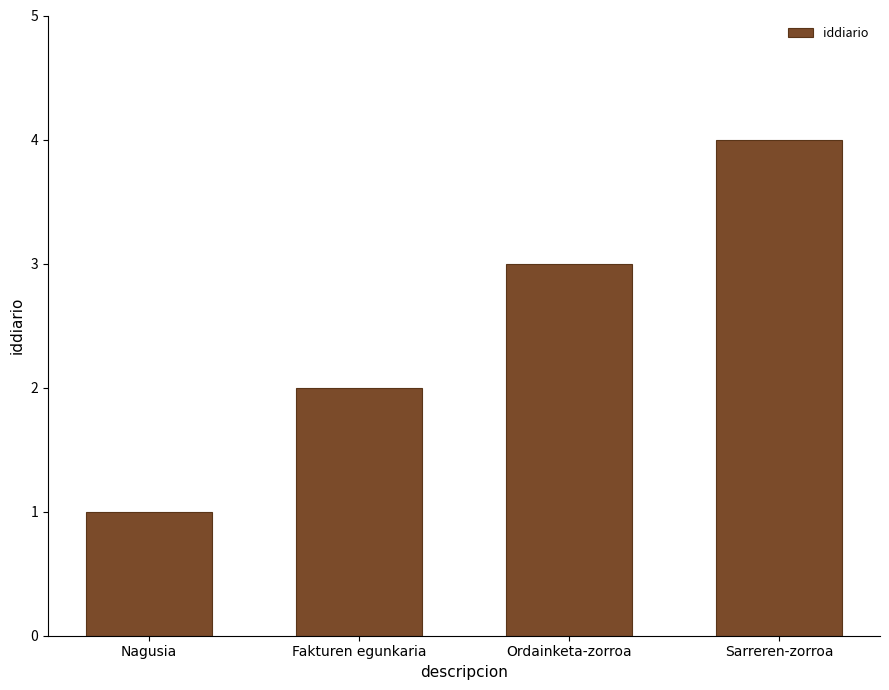

Which label corresponds to the smallest value in the chart?

Nagusia